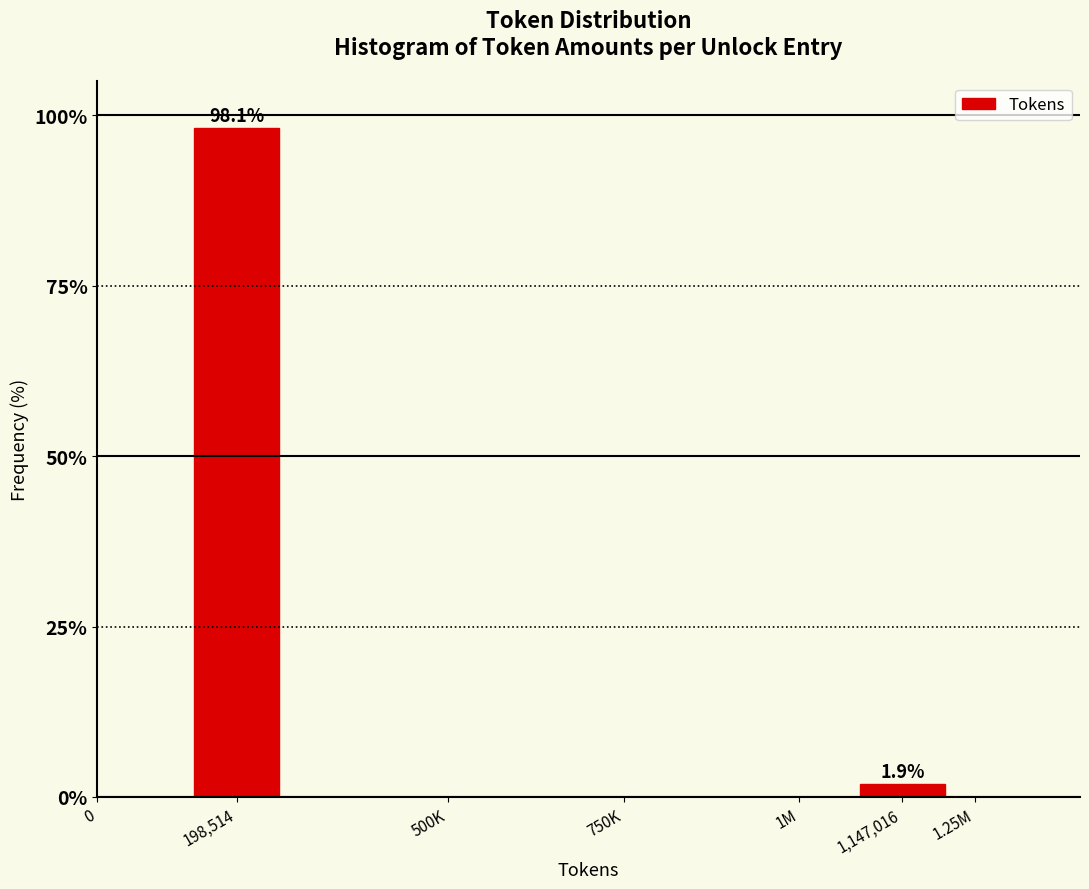

Reading left to right, list all the values displayed in this chart.

198,514=98.1	1,147,016=1.9